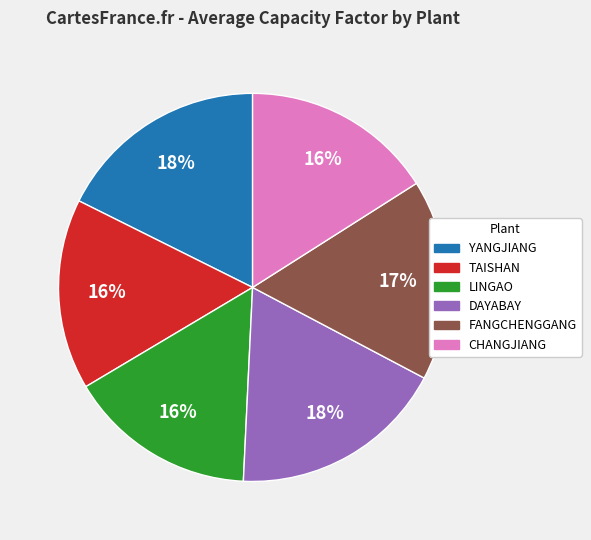

Does TAISHAN represent more than half of the total?

No